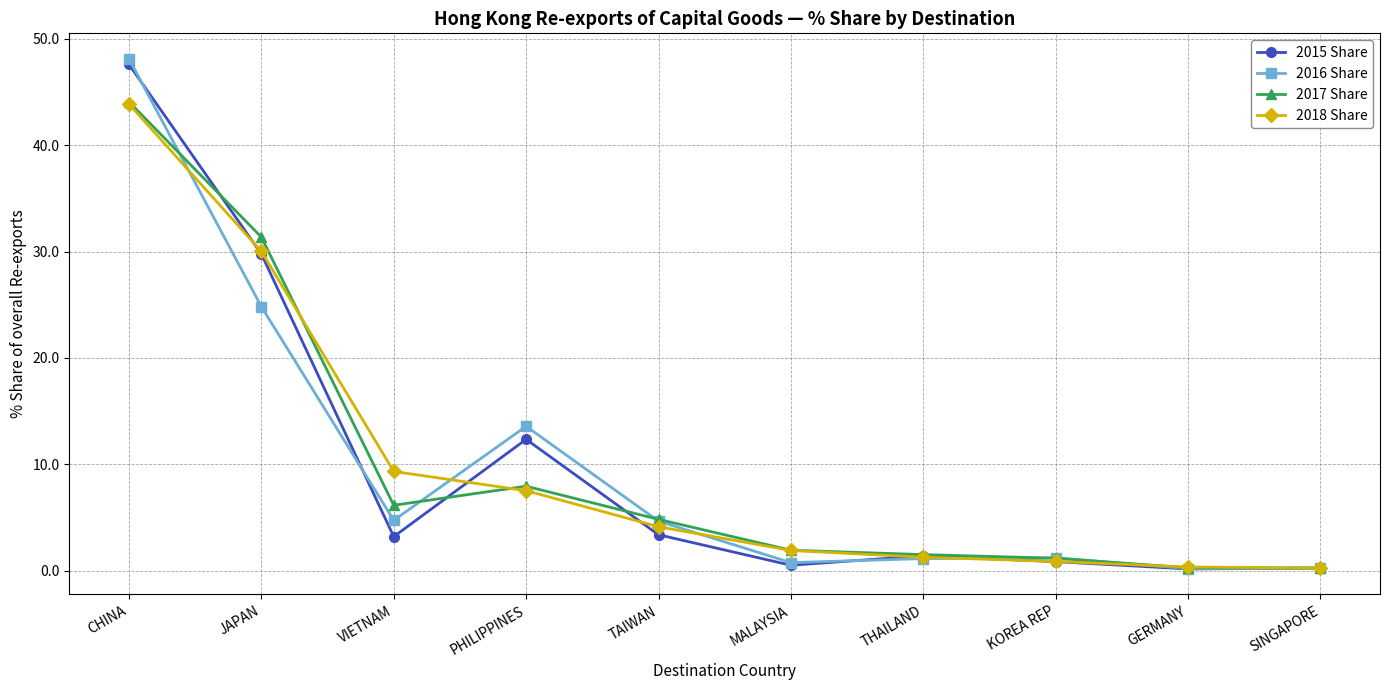

Where is the first local minimum for 2016 Share?

VIETNAM